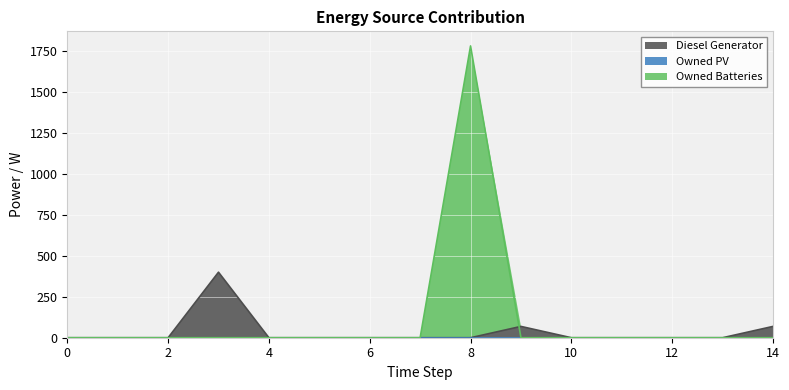

Where is the first local maximum for Owned Batteries?

8